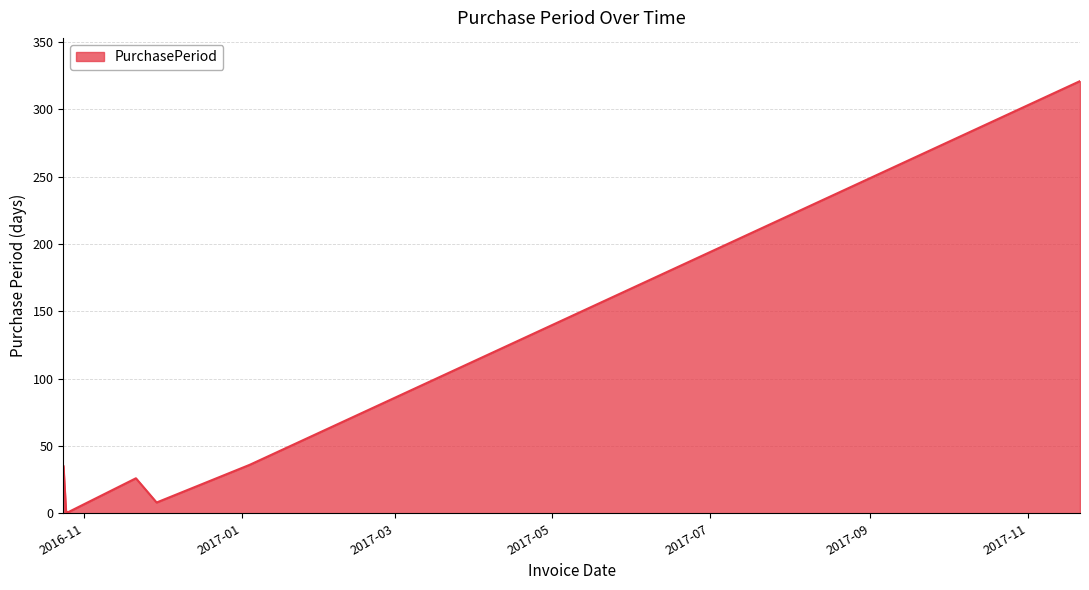

What is the sum of all values?

428